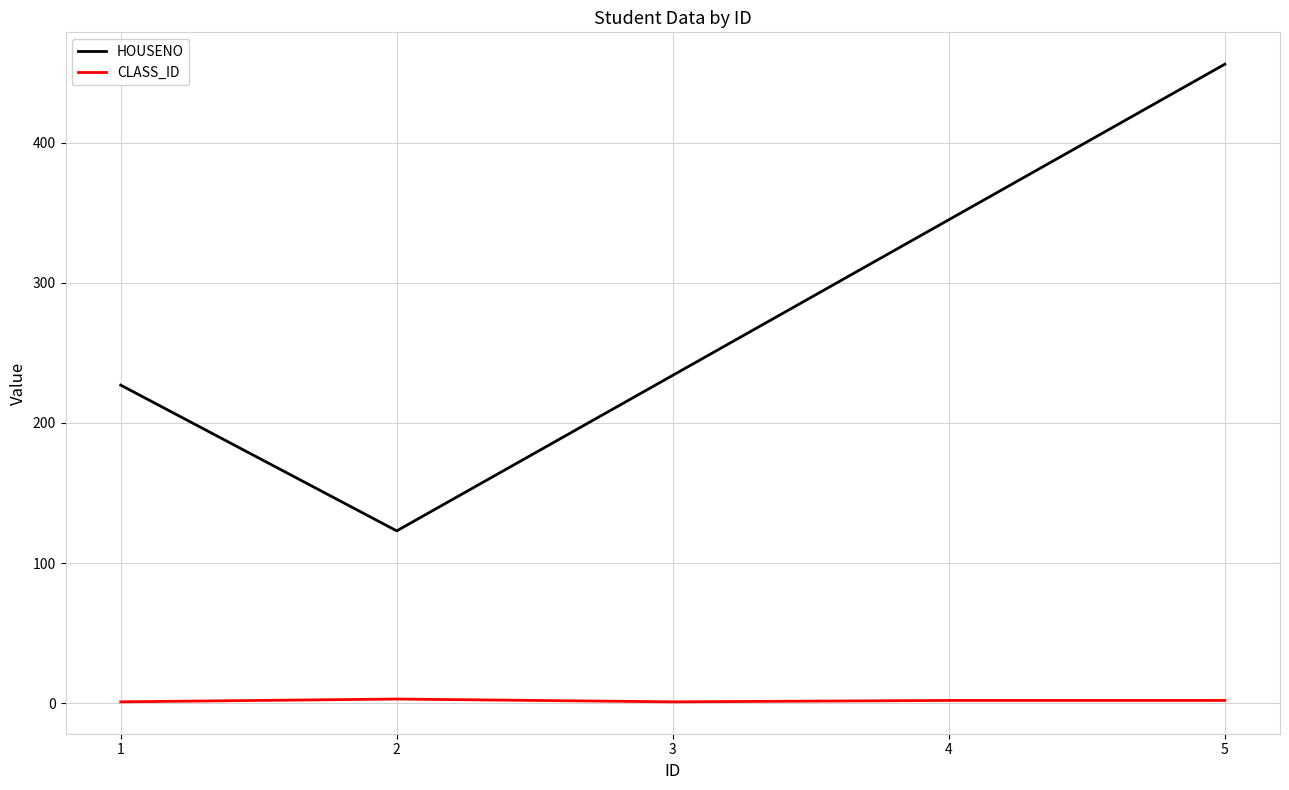

Which series has the widest spread of values?

HOUSENO